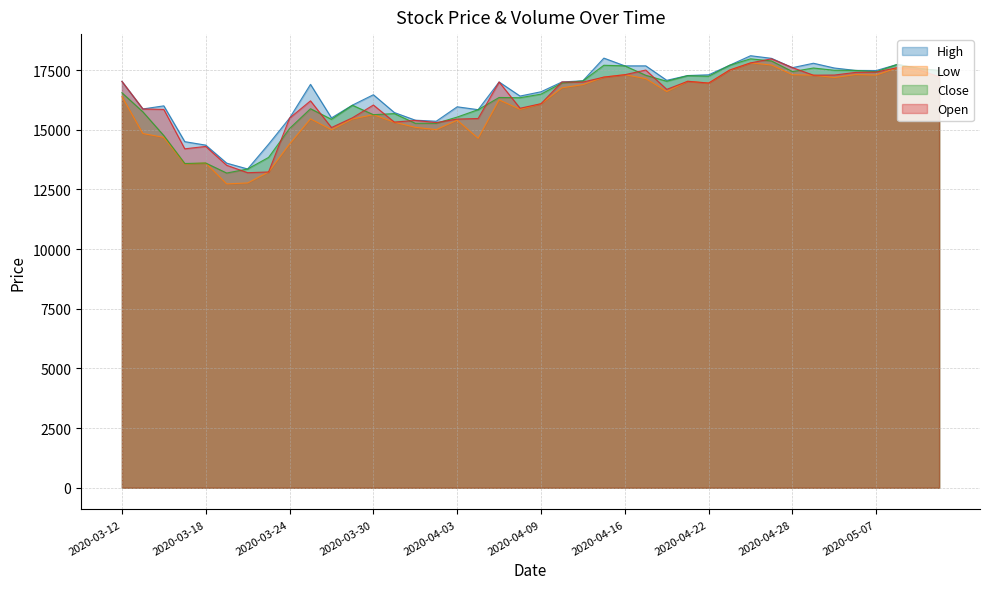

At how many categories does at least one series exceed 14121?

38